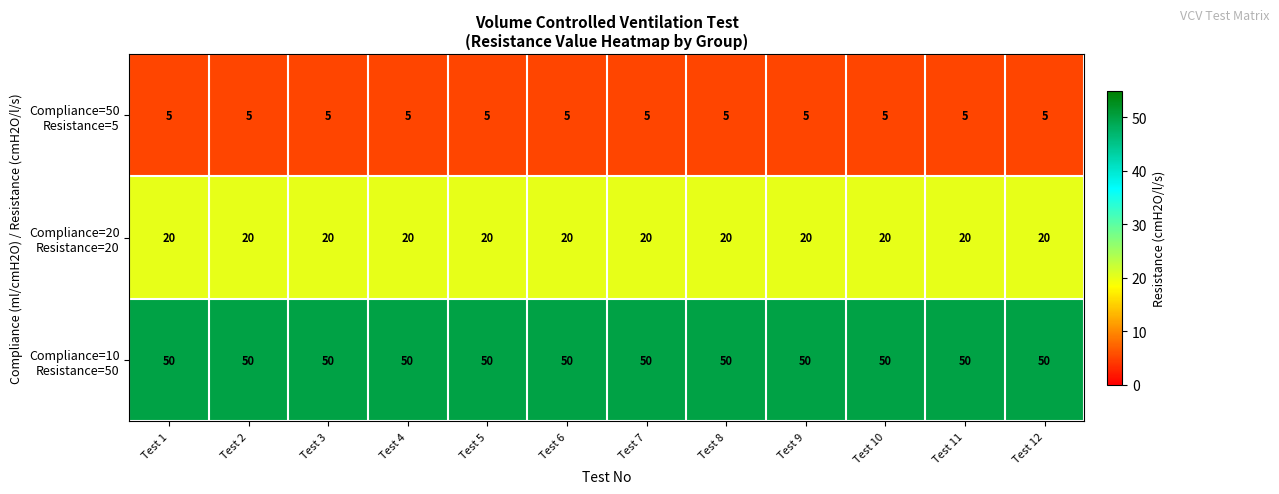

What is the smallest value displayed?

5